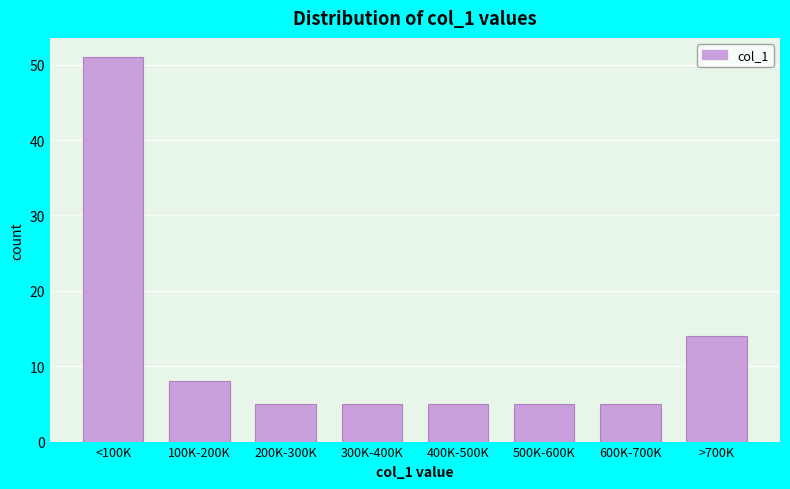

Reading left to right, transcribe all the data shown in this chart.

<100K=51	100K-200K=8	200K-300K=5	300K-400K=5	400K-500K=5	500K-600K=5	600K-700K=5	>700K=14